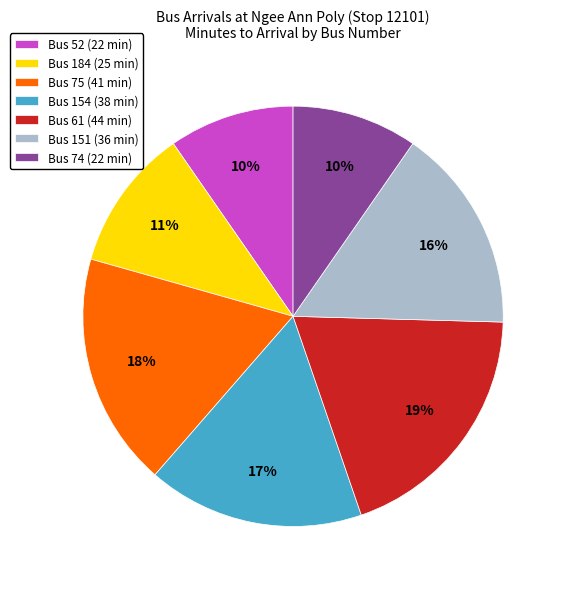

What is the largest slice in the pie chart?

Bus 61 (44 min)